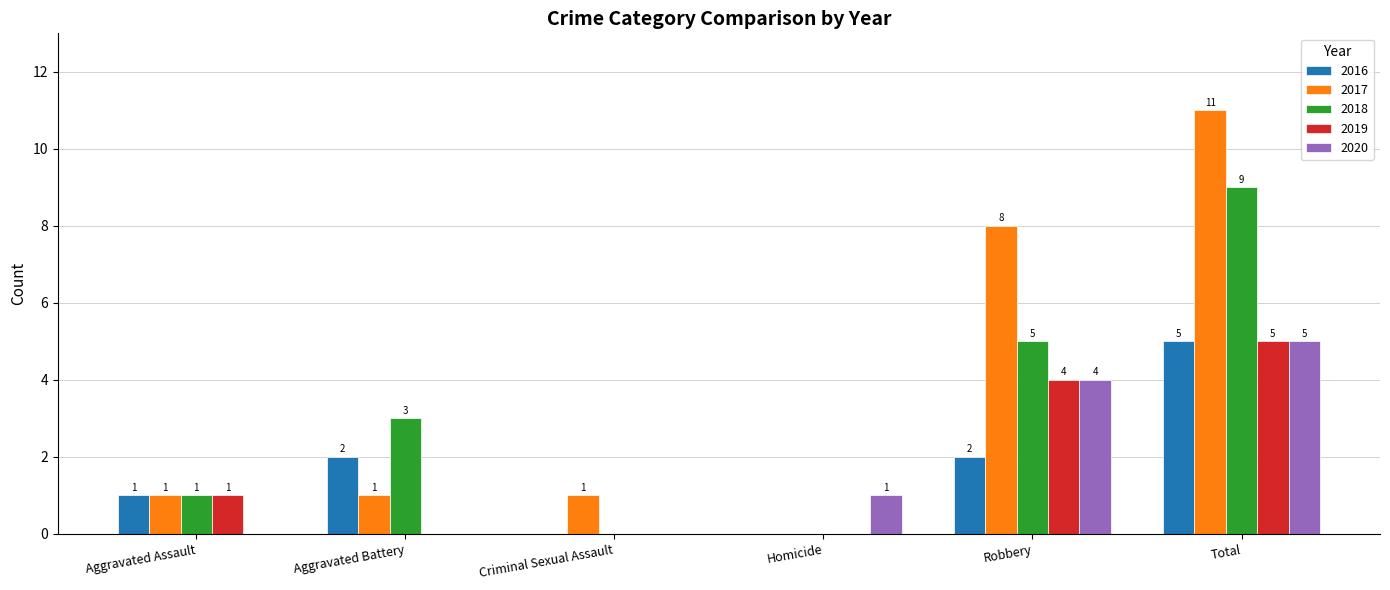

Which category has the highest value across all series?

Total